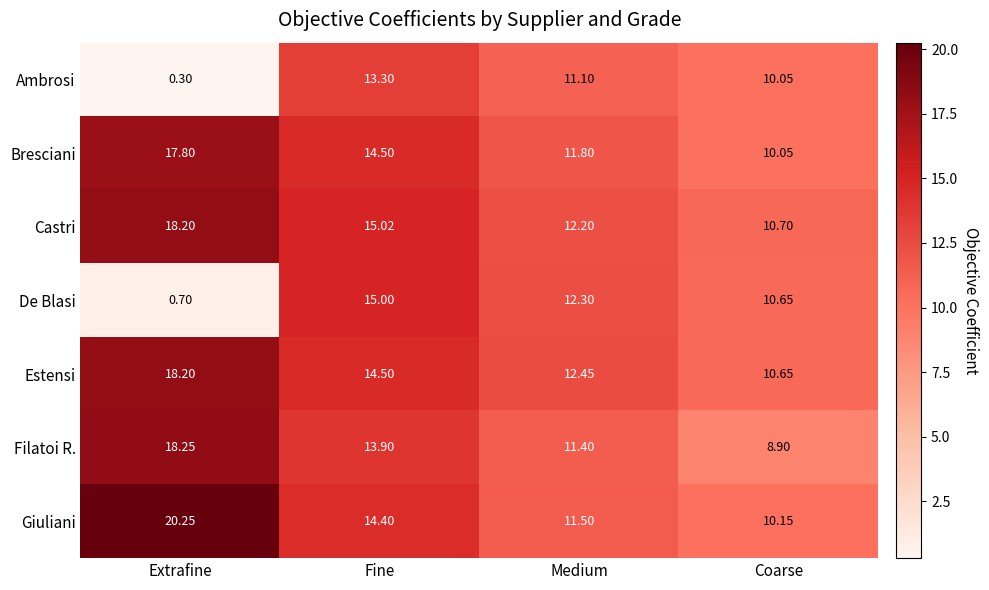

Which series has the widest spread of values?

De Blasi